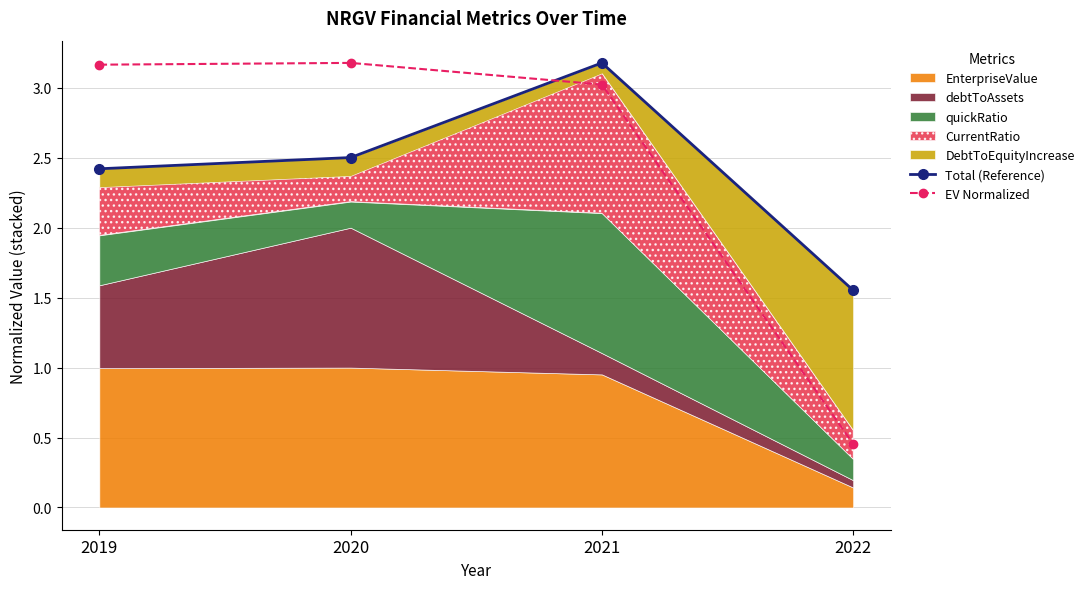

The EV Normalized series shows 0.9 at 2020. True or false?

False